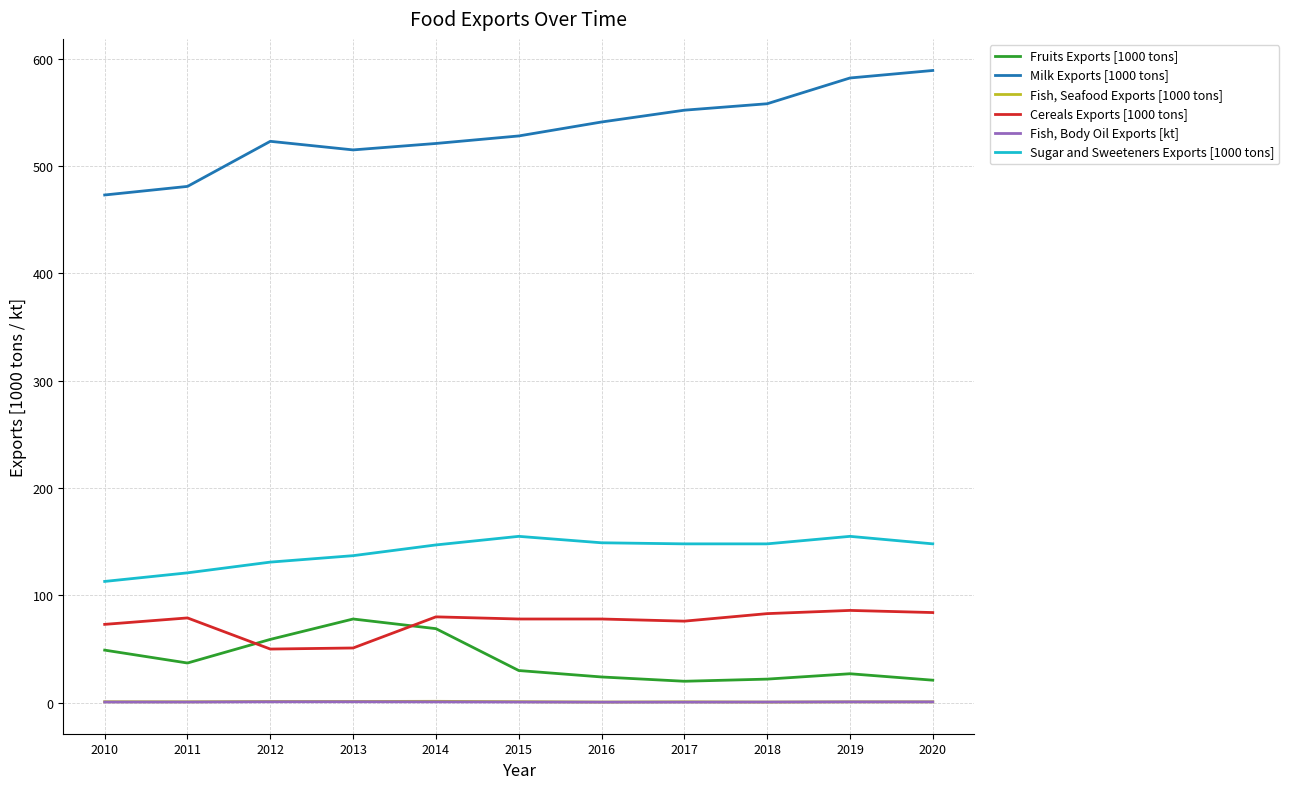

What is the maximum value for Fruits Exports [1000 tons]?

78.0